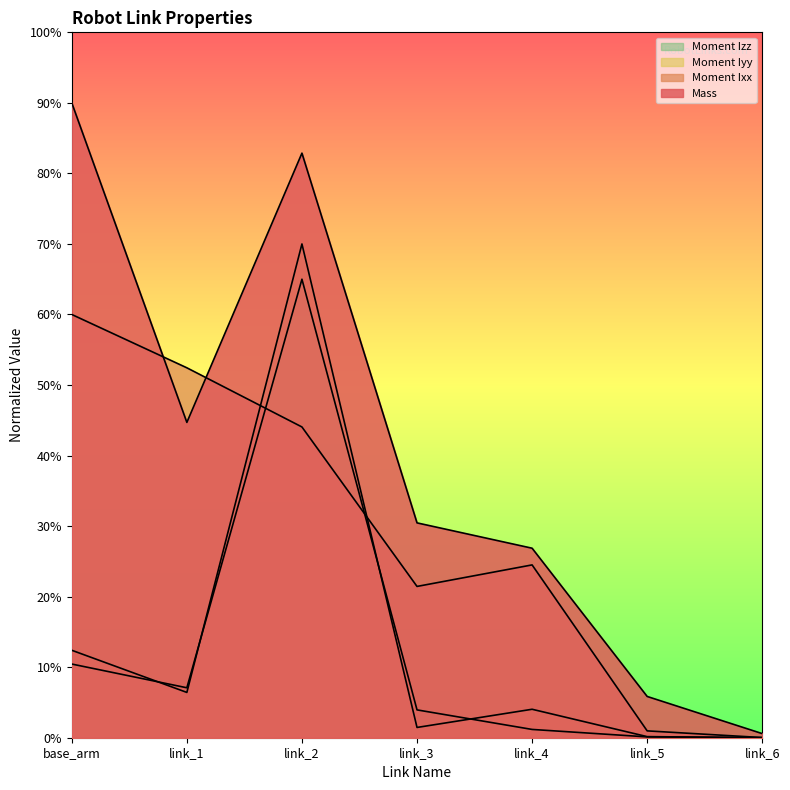

Does the chart display data point markers on the line(s)?

No